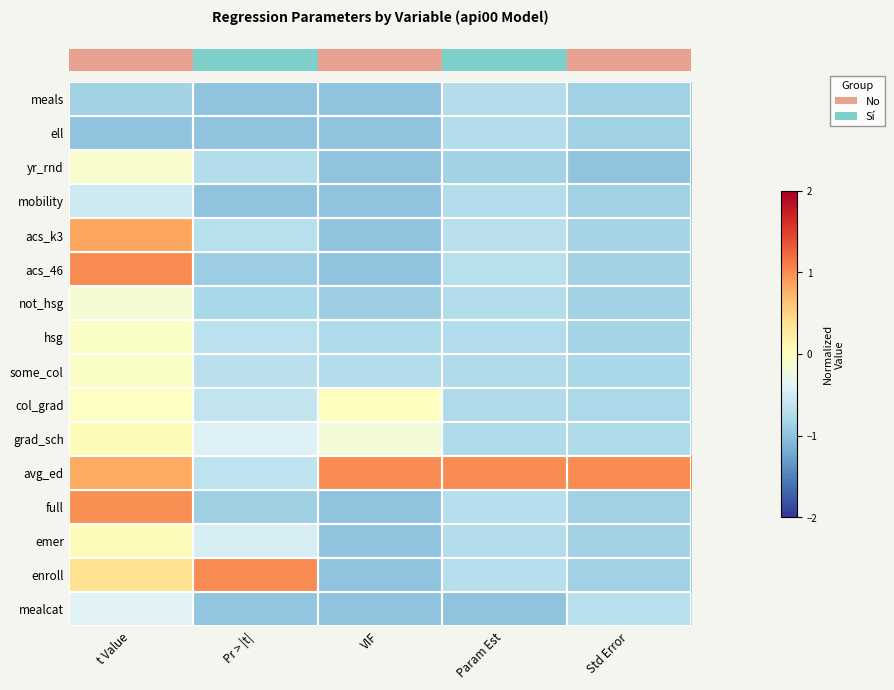

How many data points does each series have?

5